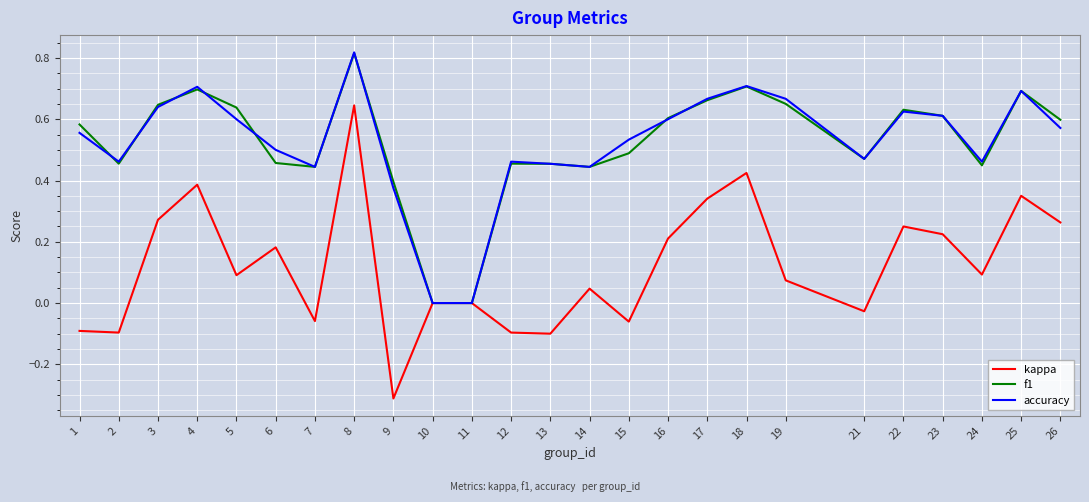

At which category does the chart reach its peak across all series?

8